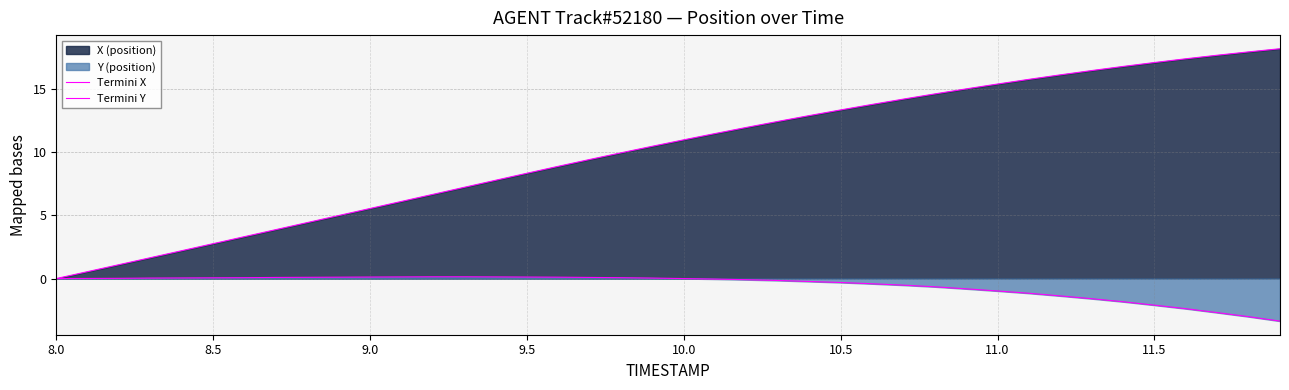

Is it true that Termini X equals 25.1 at 11.0?

False